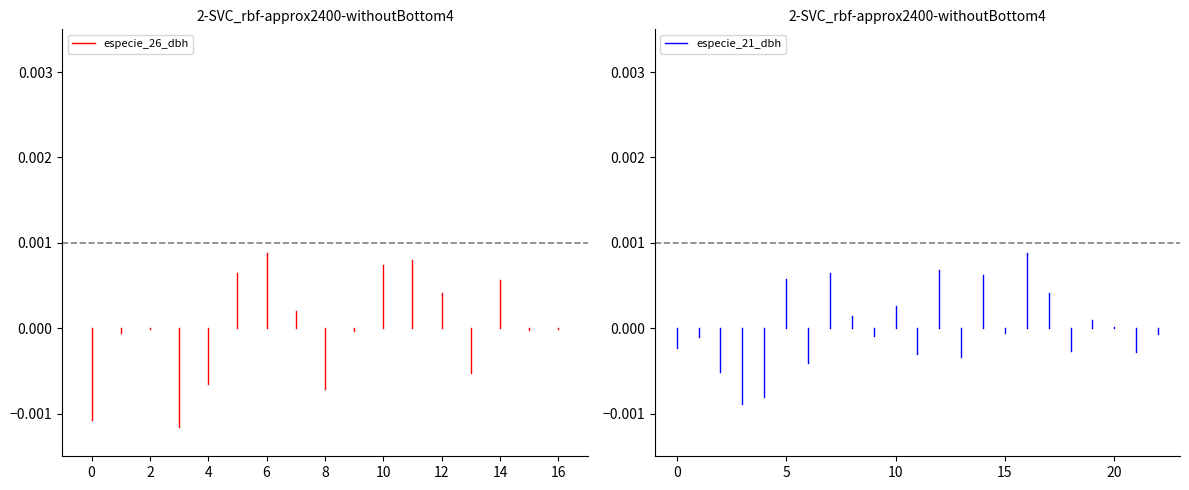

How many lines are shown in the chart?

2